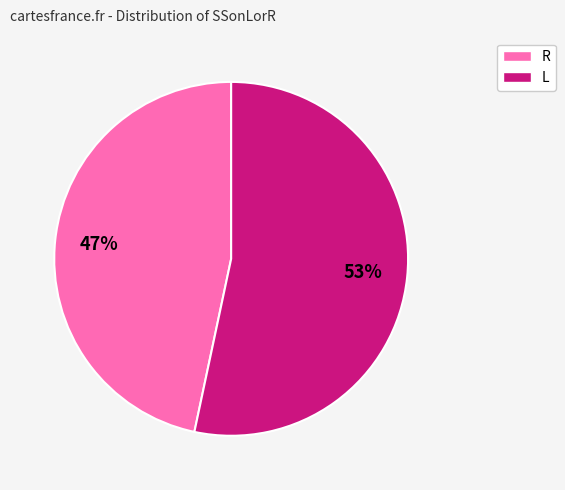

Is the sum of L and R greater than half?

Yes